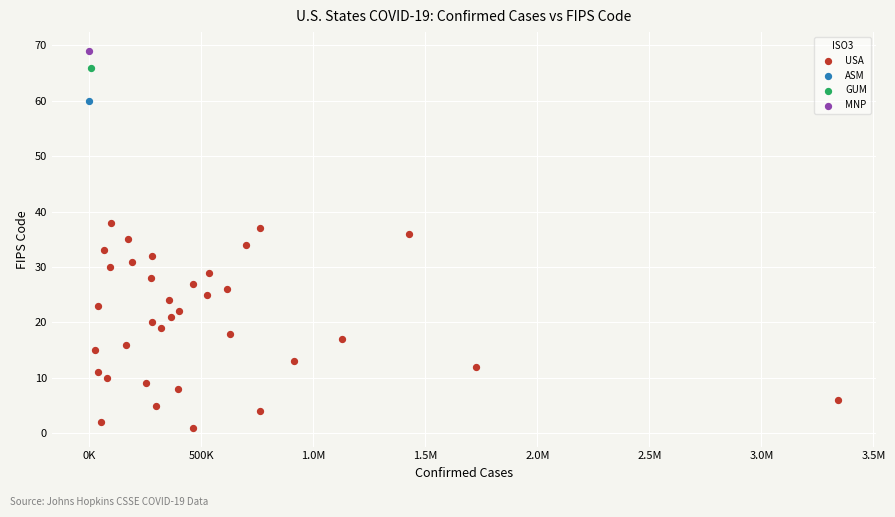

What are all the series names shown in the legend?

USA, ASM, GUM, MNP